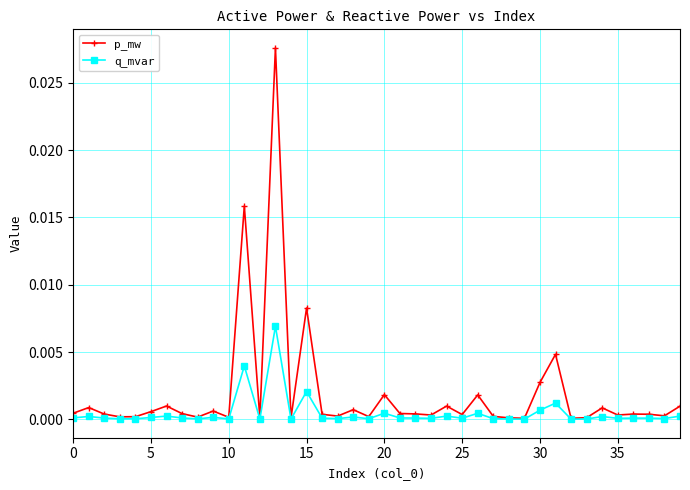

Does the chart have visible grid lines?

Yes